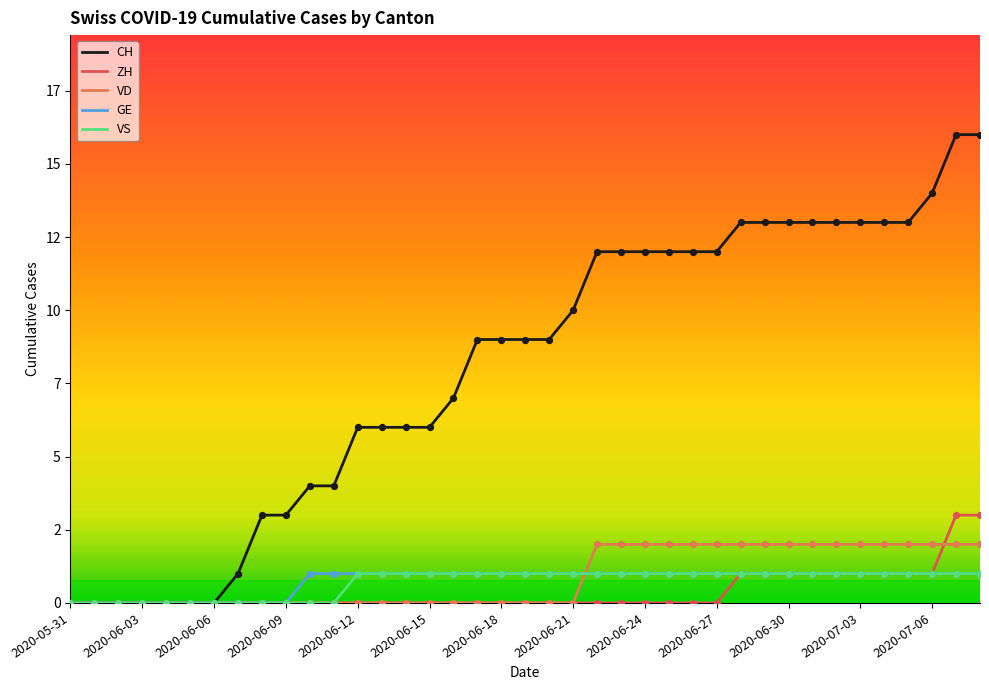

What are all the series names shown in the legend?

CH, ZH, VD, GE, VS